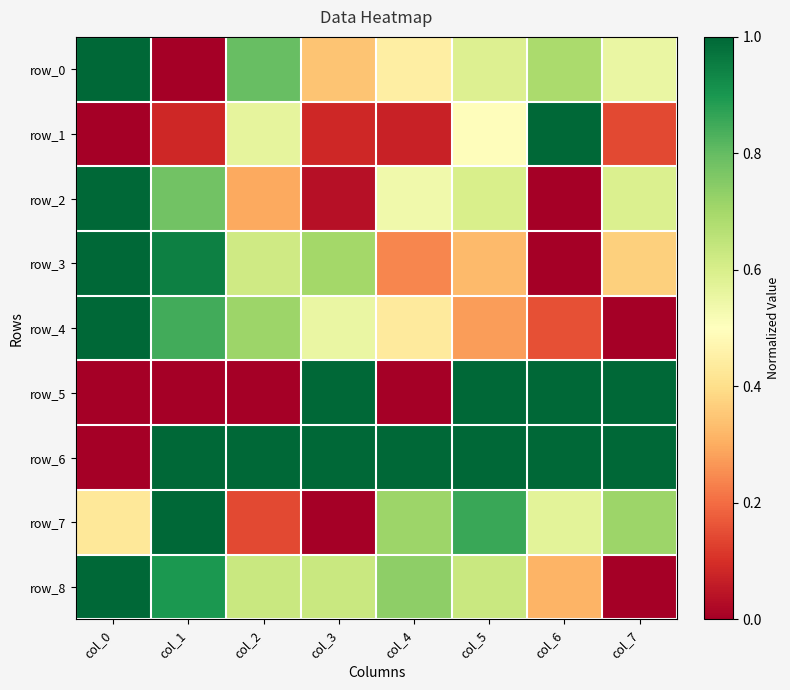

What is the difference between the highest and lowest values at col_7?

1.0